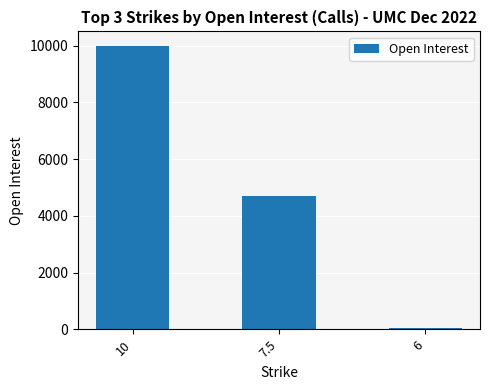

List the labels in order of value, smallest first.

6, 7.5, 10